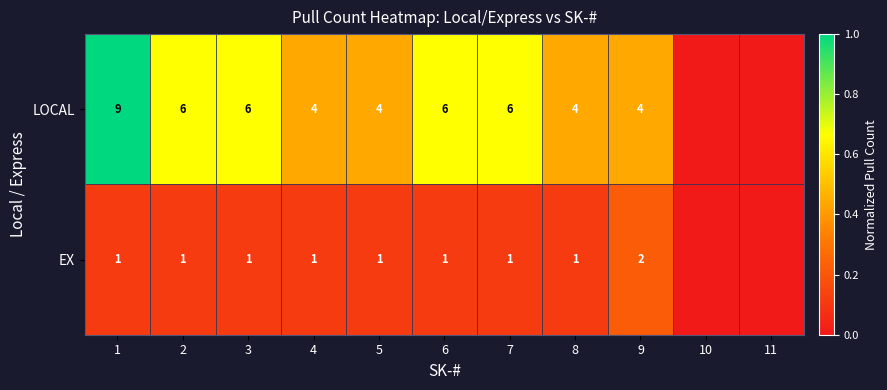

Is it true that EX equals 2 at 2?

False